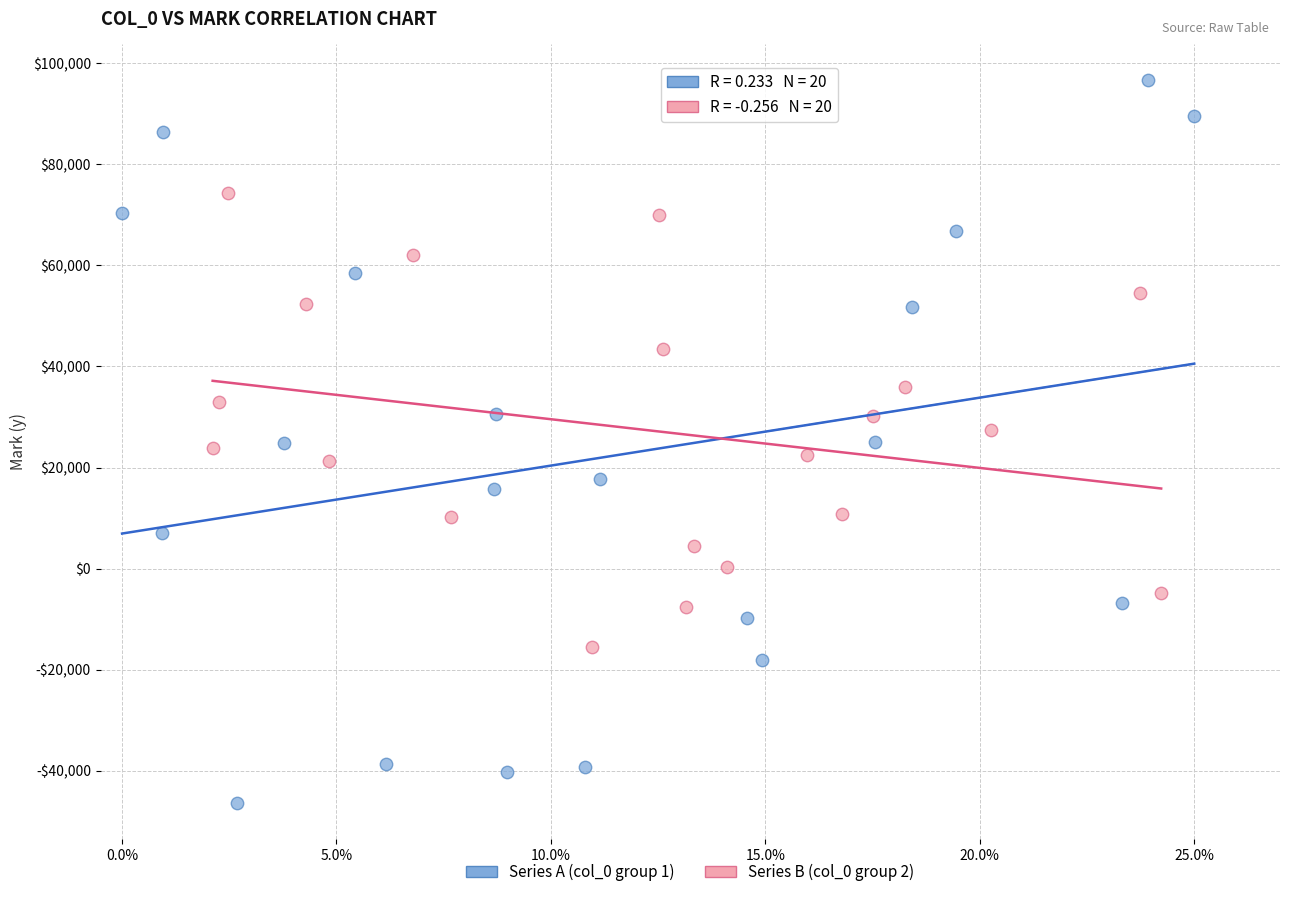

What are all the series names shown in the legend?

Series A (col_0 group 1), Series B (col_0 group 2)